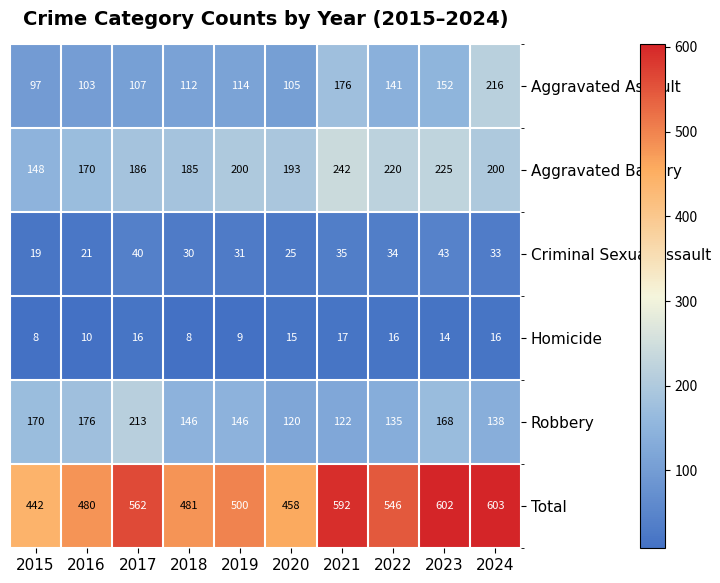

Between 2018 and 2023, which series saw the biggest shift?

Total